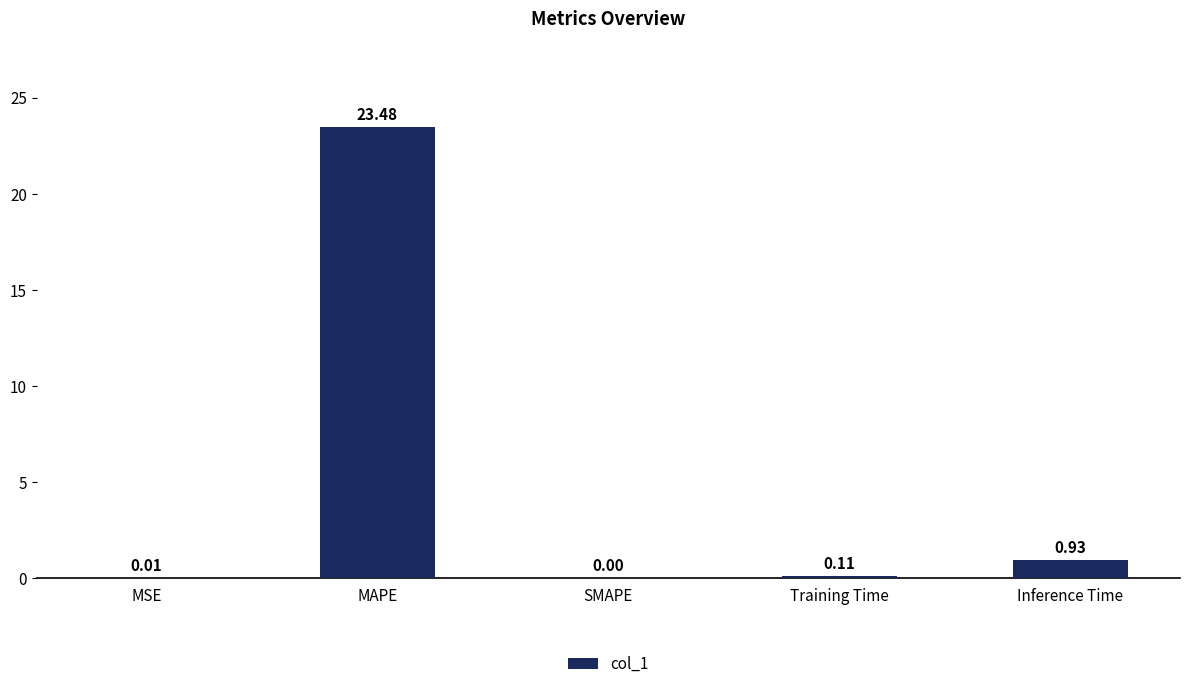

At which category does the chart reach its peak across all series?

MAPE